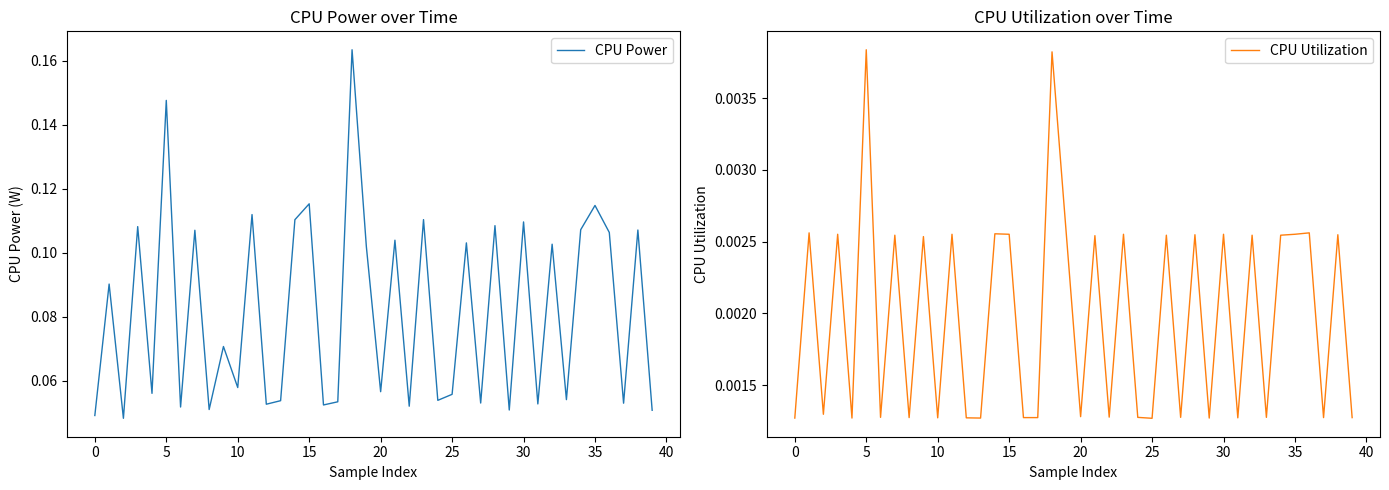

The CPU Power series shows 0.0 at 35. True or false?

False